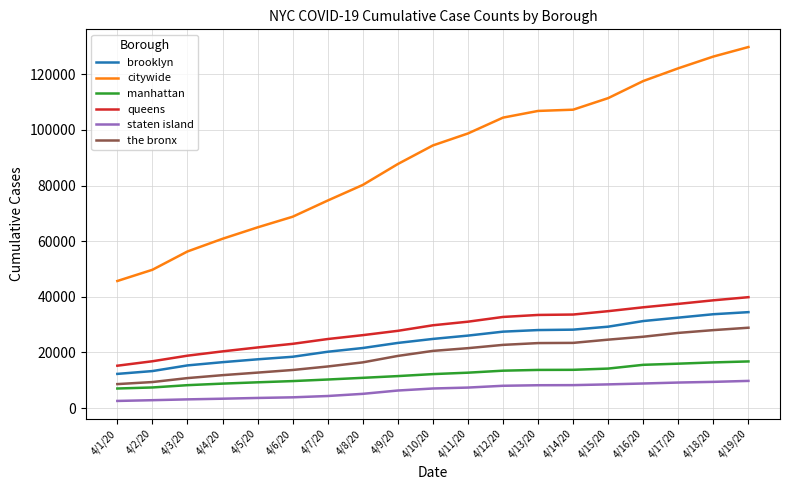

Which series has the widest spread of values?

citywide